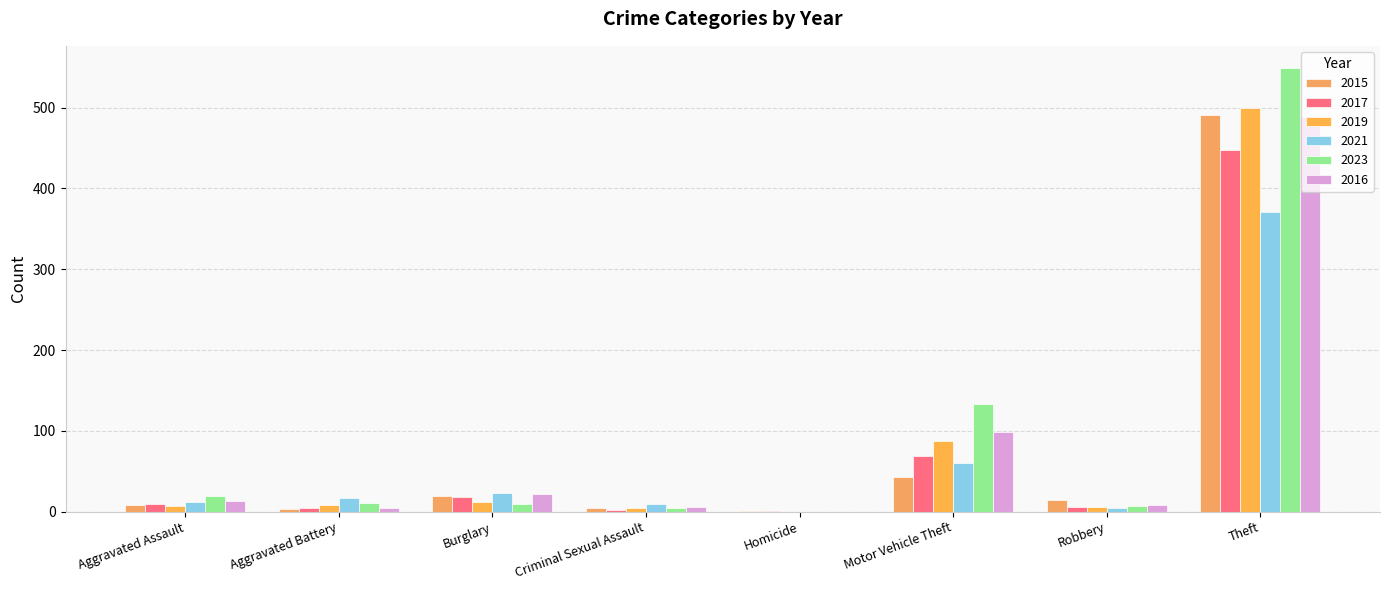

Which series has the largest range (max minus min)?

2023